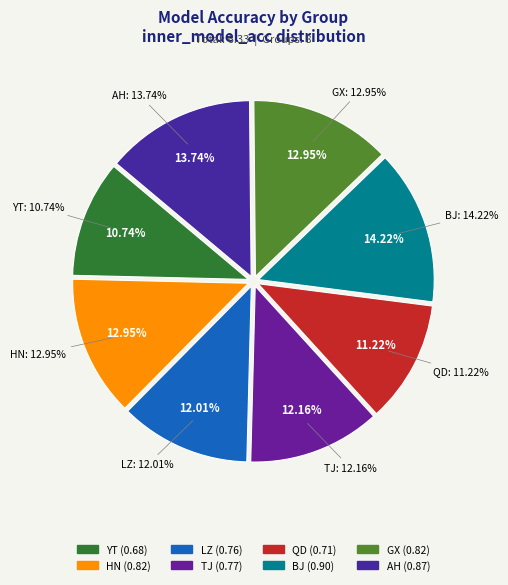

How many slices are in this pie chart?

8